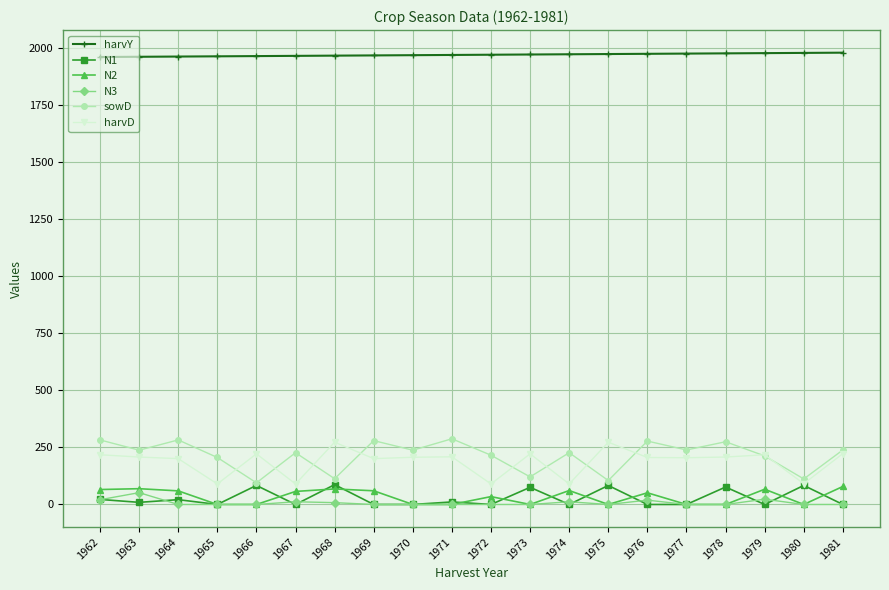

What is the value of the harvY point at the 19th from the left?

1980.0